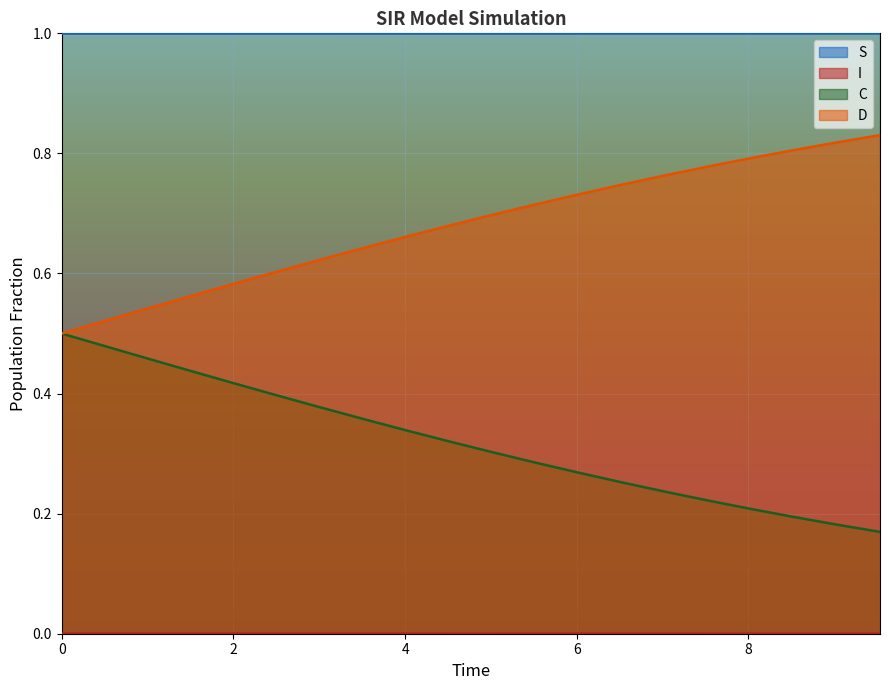

True or false: I has more than 0 interior local peaks.

False